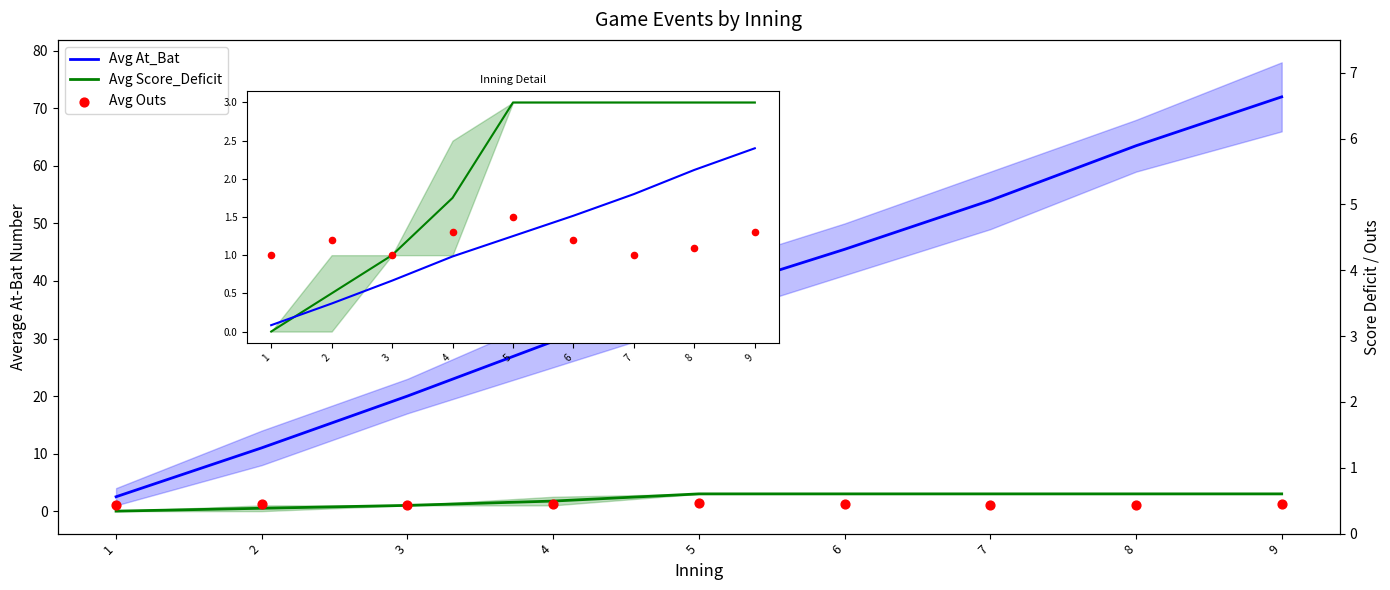

Which series has the largest total across all categories?

Avg At_Bat